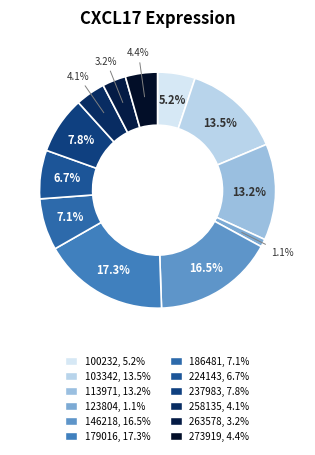

True or false: 123804 accounts for 1% of the total.

True